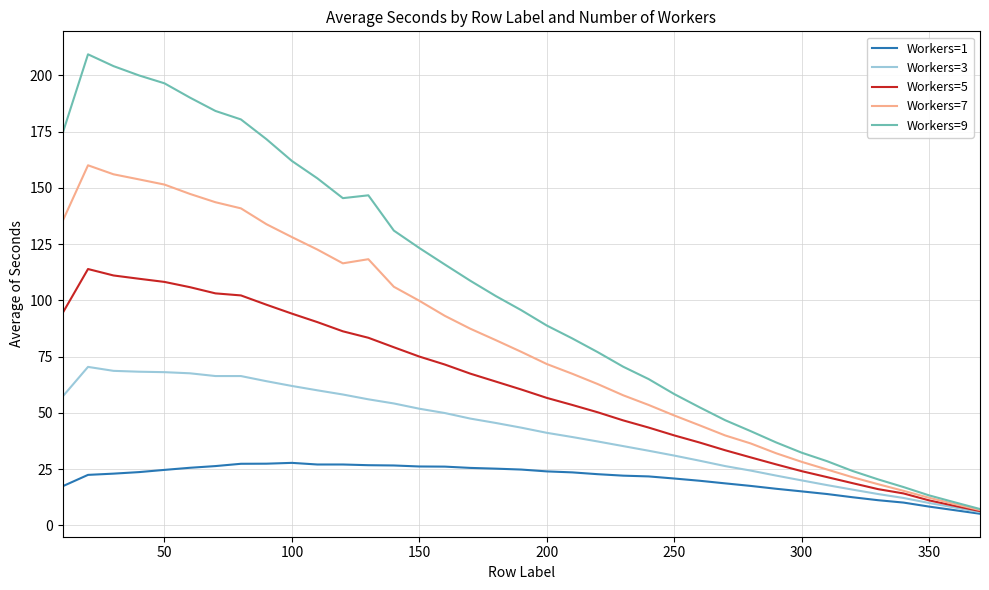

What is the minimum value for Workers=9?

7.3